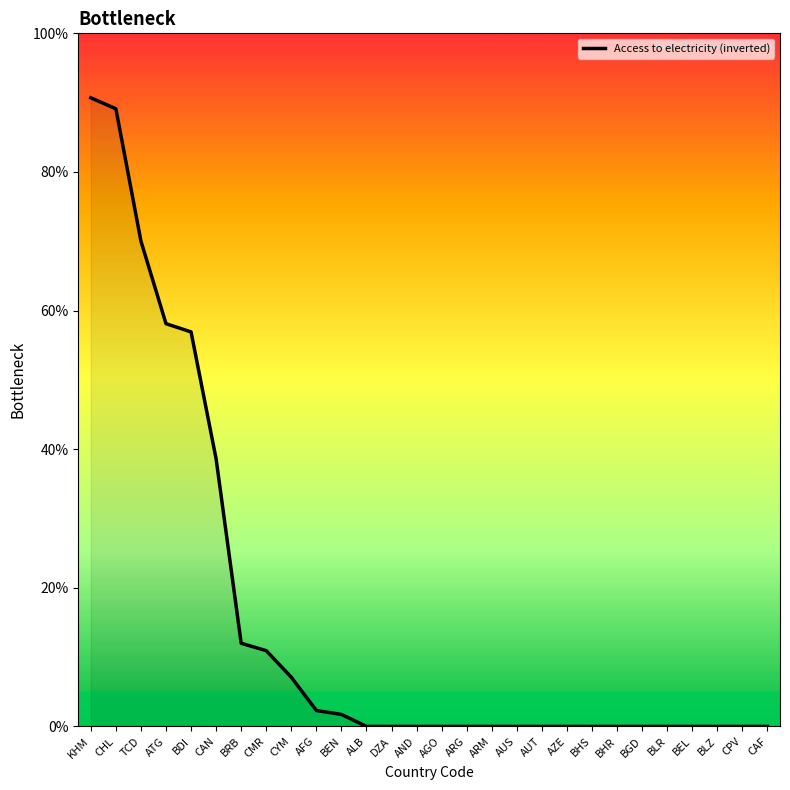

At which category does the chart reach its peak across all series?

KHM